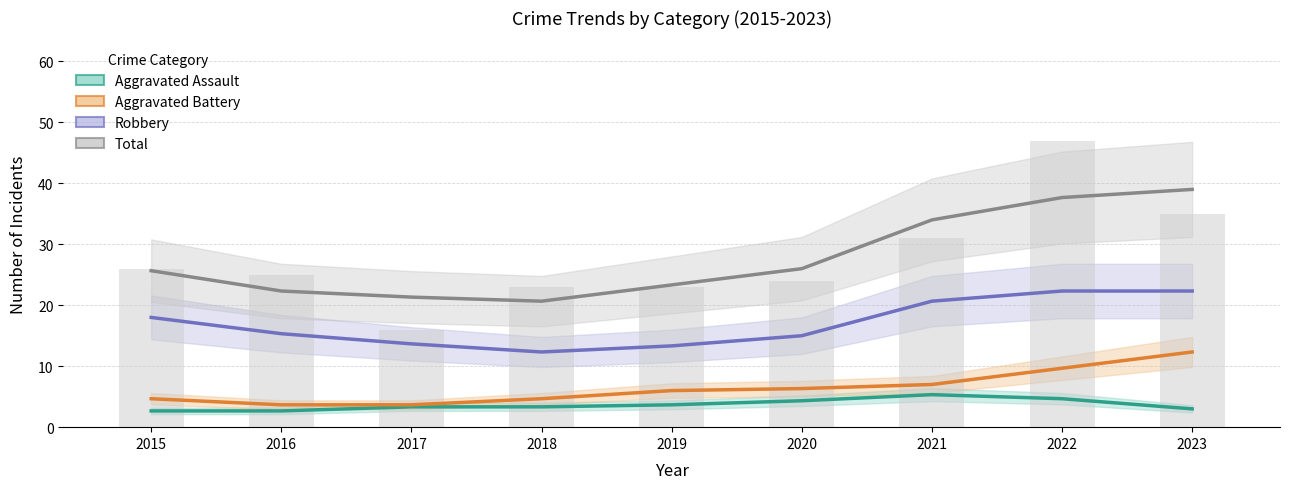

Reading left to right, list all the values displayed in this chart.

Aggravated Assault: 2.7	2.7	3.3	3.3	3.7	4.3	5.3	4.7	3.0
Aggravated Battery: 4.7	3.7	3.7	4.7	6.0	6.3	7.0	9.7	12.3
Robbery: 18.0	15.3	13.7	12.3	13.3	15.0	20.7	22.3	22.3
Total: 25.7	22.3	21.3	20.7	23.3	26.0	34.0	37.7	39.0